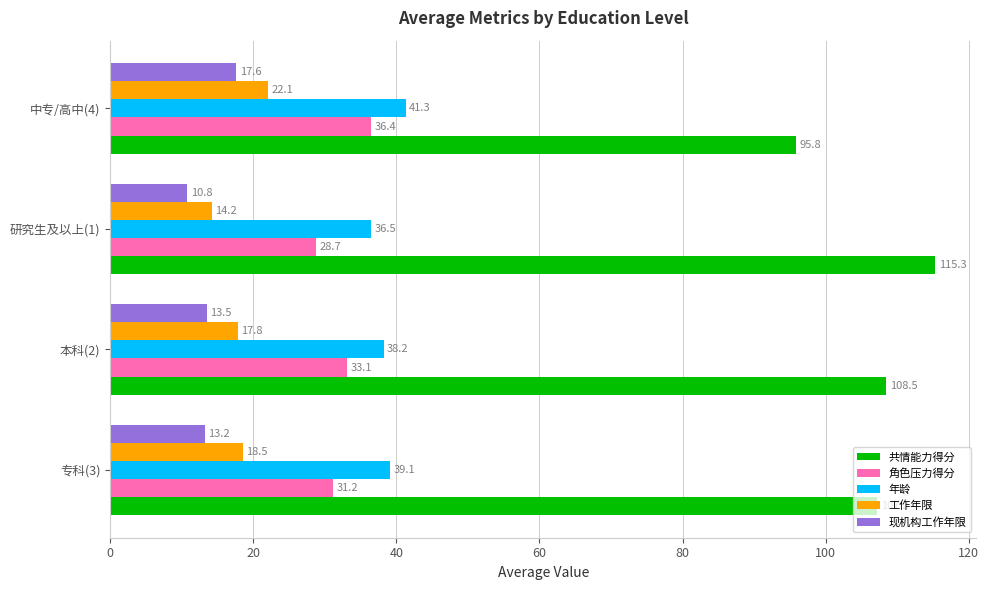

Rank the series by their maximum value, from lowest to highest.

现机构工作年限, 工作年限, 角色压力得分, 年龄, 共情能力得分